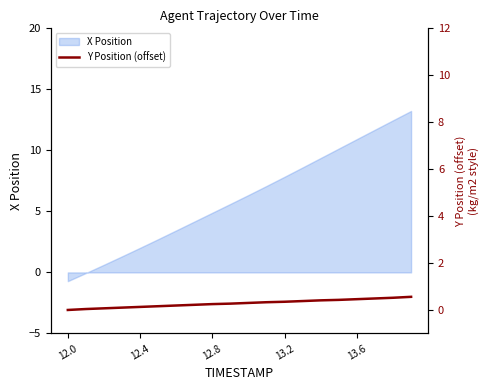

True or false: X Position has a value of 4.0 at 13.6.

False